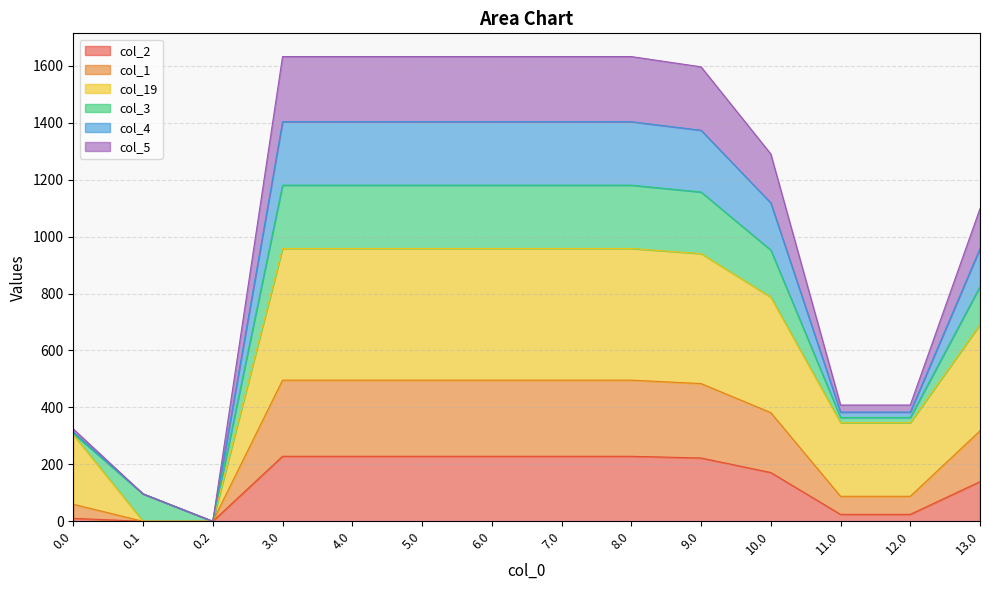

How many values in the col_5 series are below 1373?

7